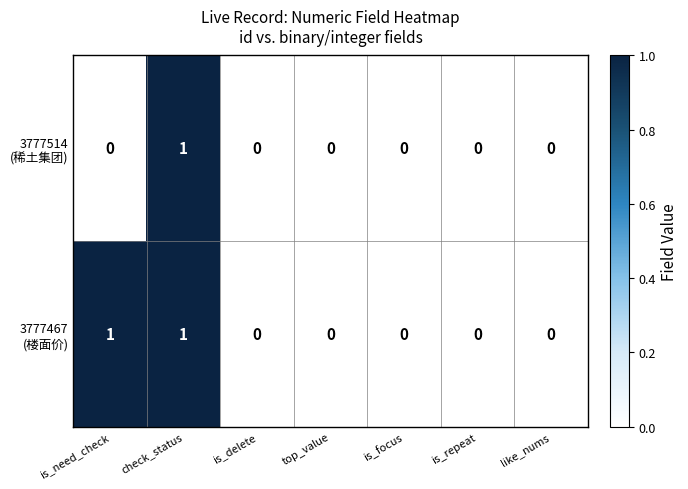

At which category is the sum across all series the highest?

check_status